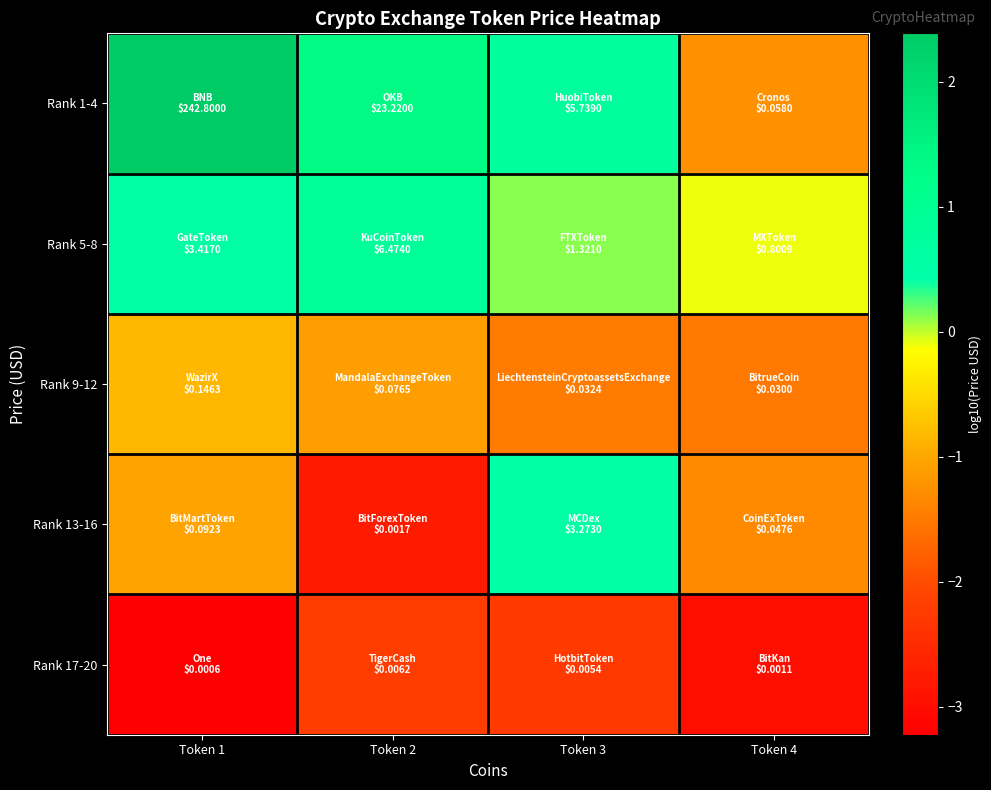

Reading left to right, what are all the values shown in this chart?

Rank 1-4: Token 1=2.4	Token 2=1.4	Token 3=0.8	Token 4=-1.2
Rank 5-8: Token 1=0.5	Token 2=0.8	Token 3=0.1	Token 4=-0.1
Rank 9-12: Token 1=-0.8	Token 2=-1.1	Token 3=-1.5	Token 4=-1.5
Rank 13-16: Token 1=-1.0	Token 2=-2.8	Token 3=0.5	Token 4=-1.3
Rank 17-20: Token 1=-3.2	Token 2=-2.2	Token 3=-2.3	Token 4=-3.0